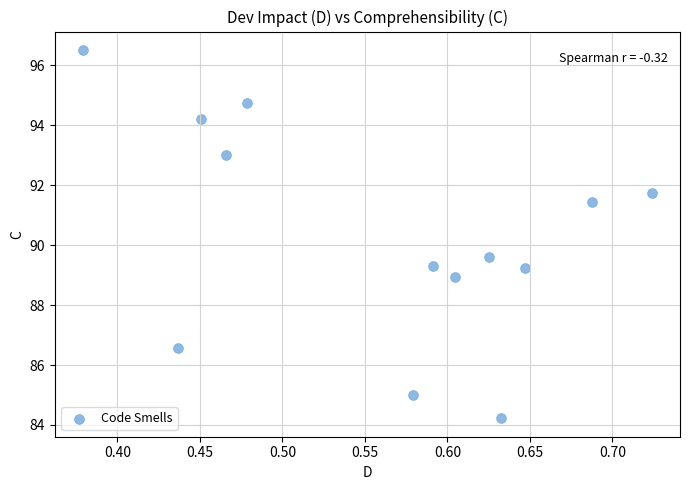

What is the range of Y values (max minus min)?

12.3